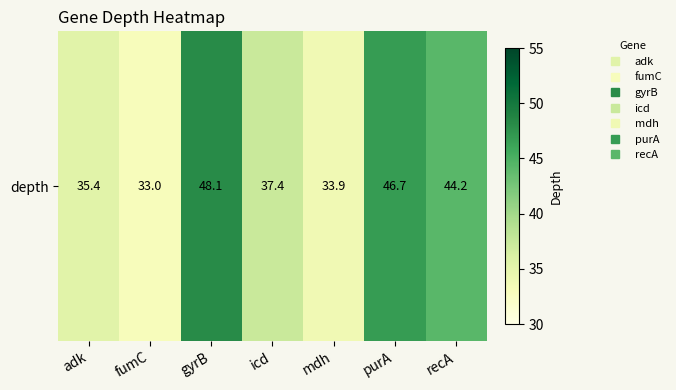

What is the maximum value shown in the chart?

48.1